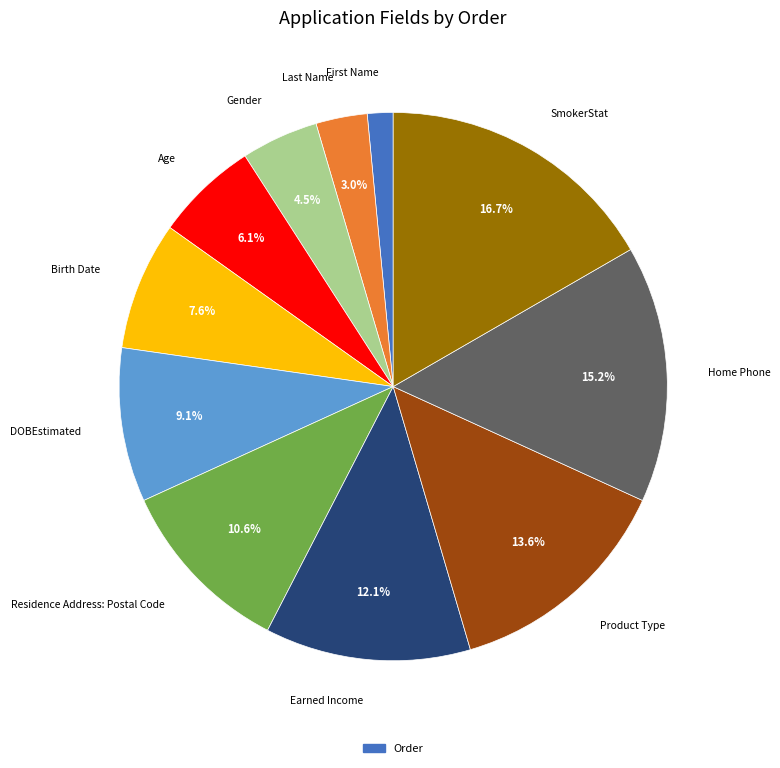

The Earned Income slice represents 20% of the pie. True or false?

False